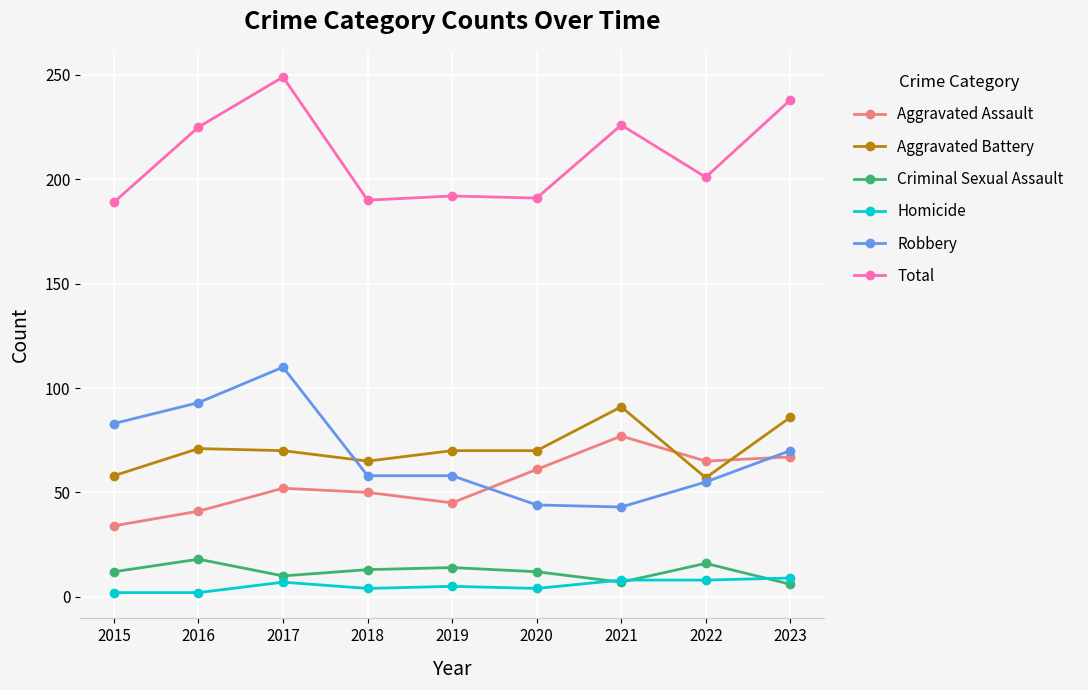

True or false: Total and Criminal Sexual Assault intersect in this chart.

False